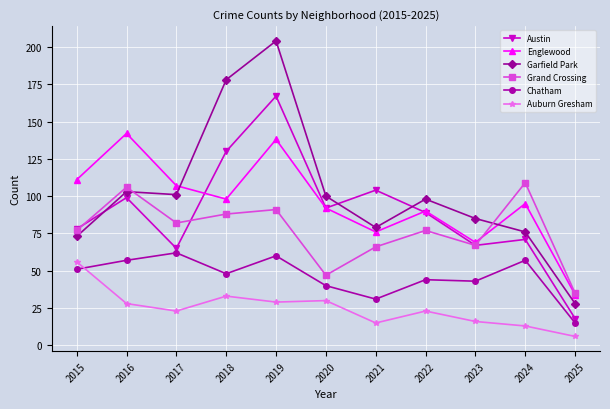

Is the value of Austin at 2015 greater than the value of Chatham at 2017?

Yes